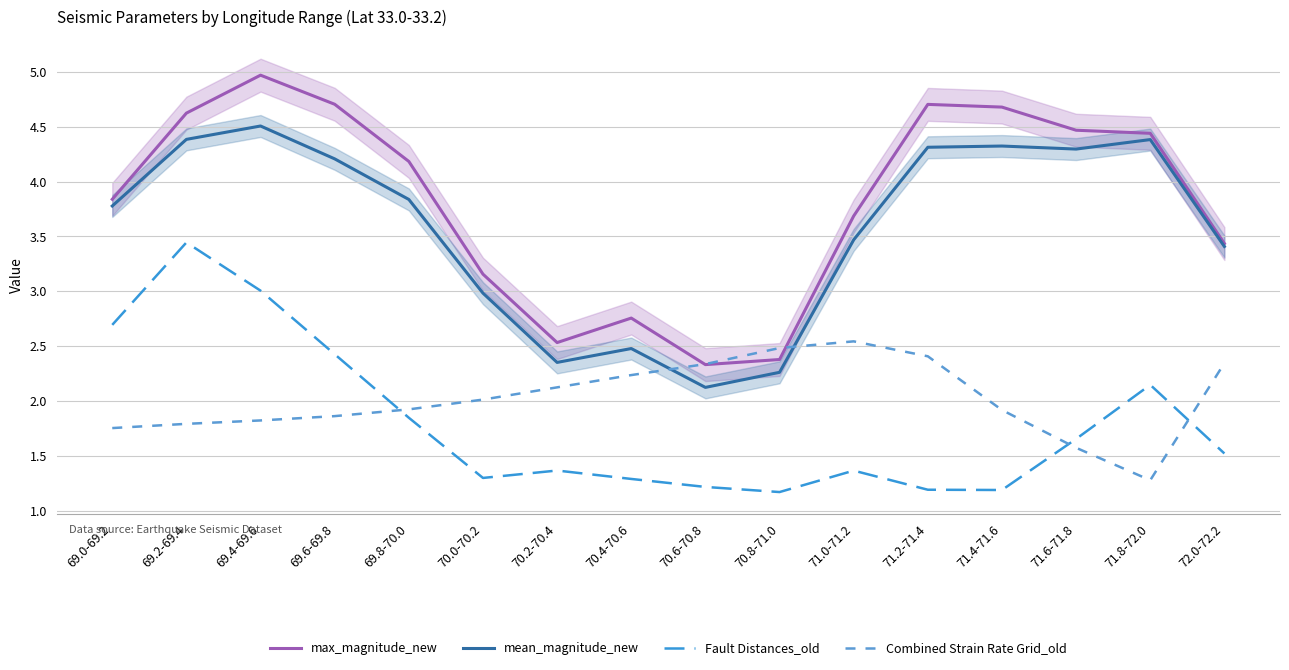

At which category is the sum across all series the highest?

69.4-69.6